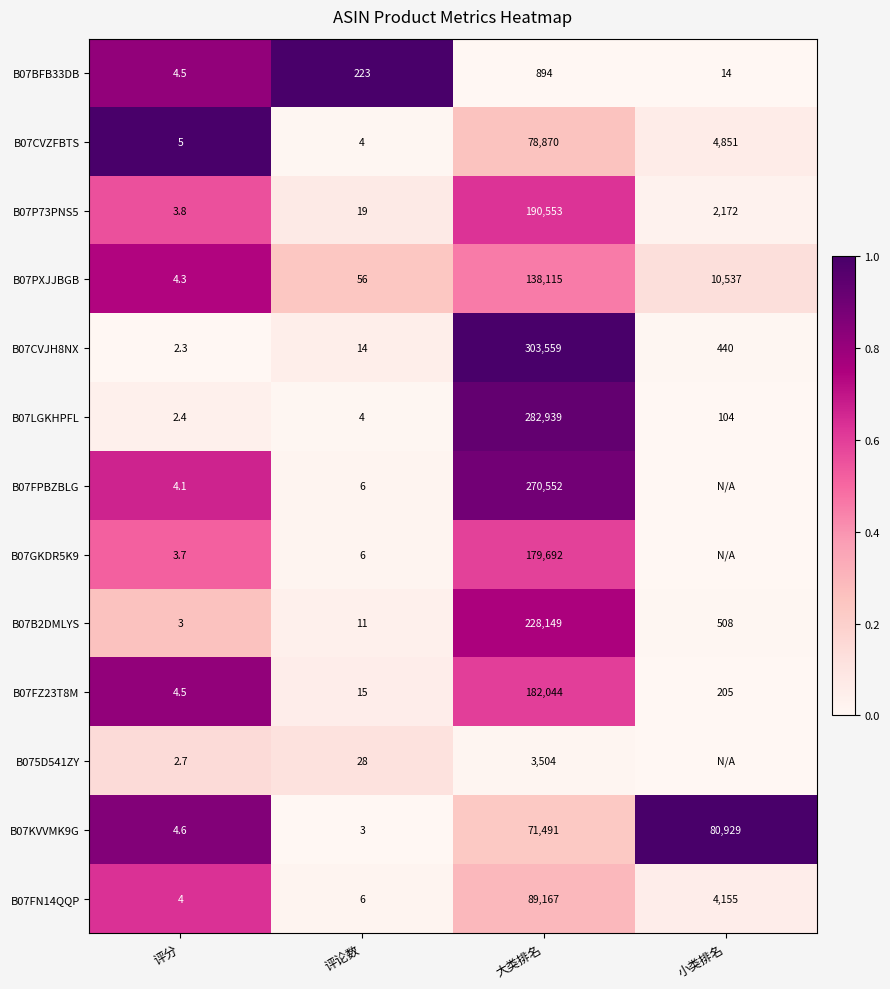

Rank the categories by B07PXJJBGB value from lowest to highest.

评分, 评论数, 小类排名, 大类排名